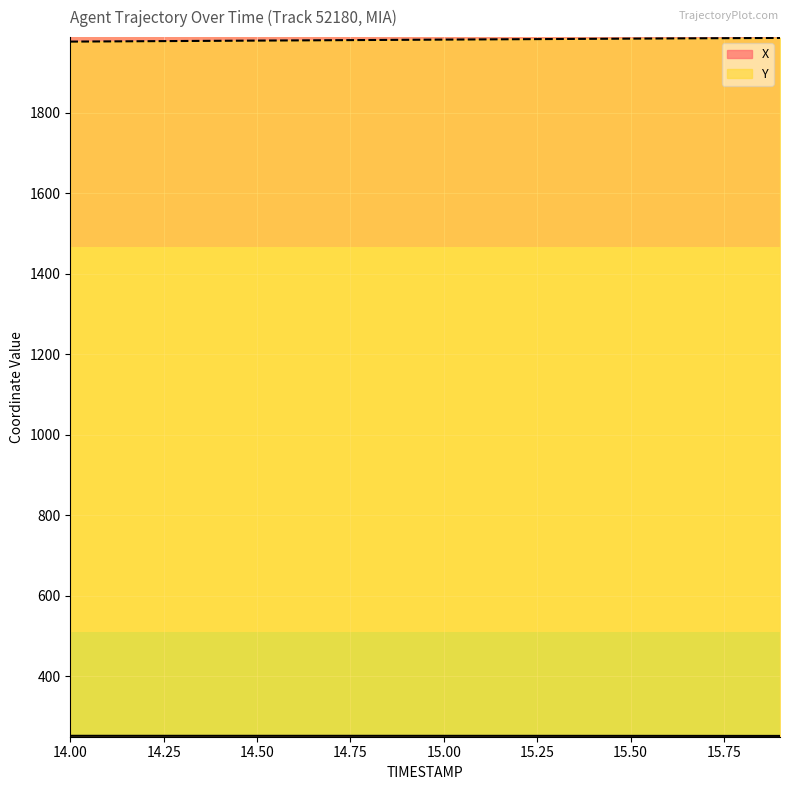

True or false: X and Y intersect in this chart.

False